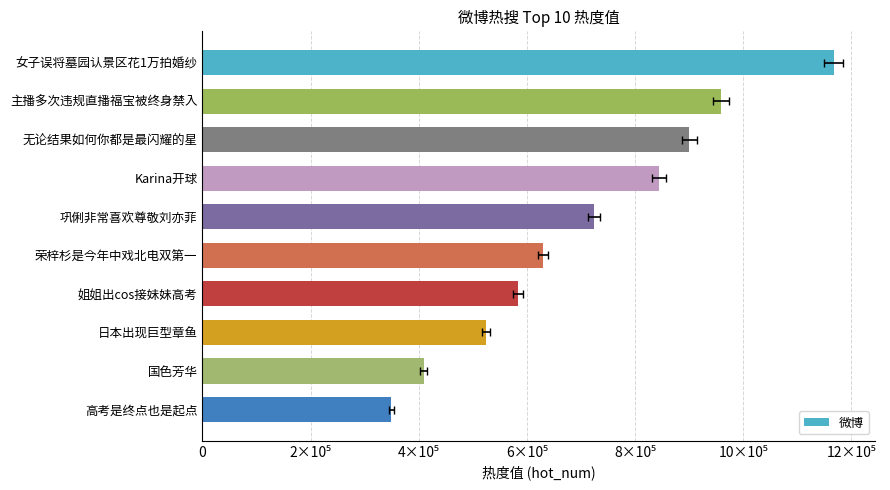

Is it true that the value at 女子误将墓园认景区花1万拍婚纱 is 558593?

False